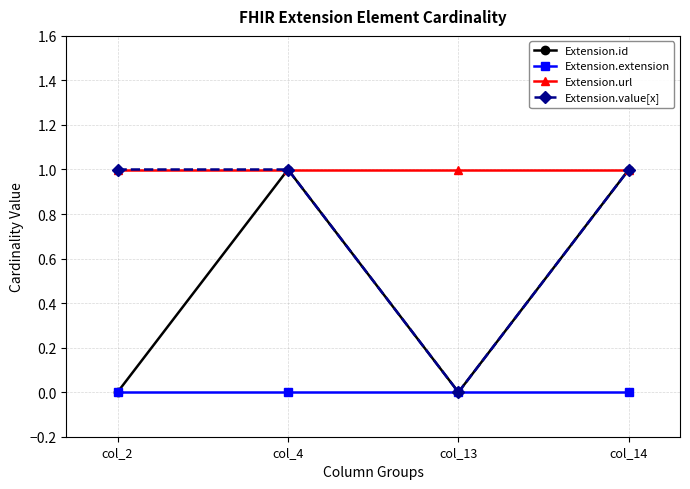

At which label is Extension.value[x] closest to 0?

col_13